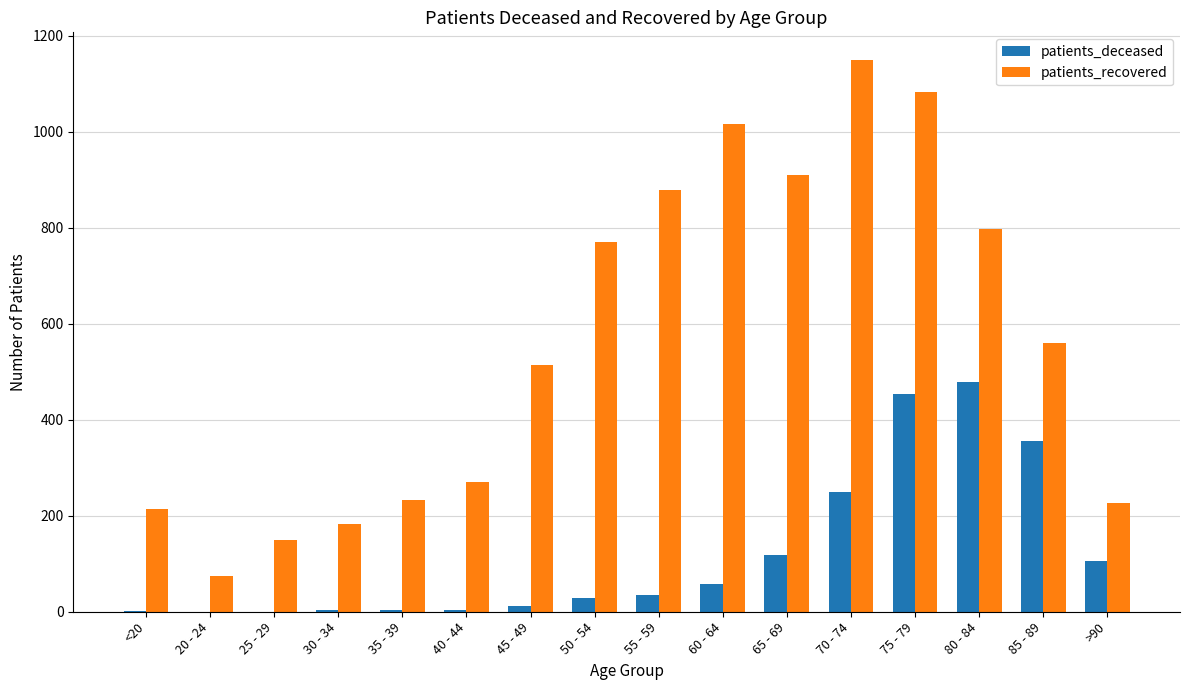

How many data points does each series have?

16